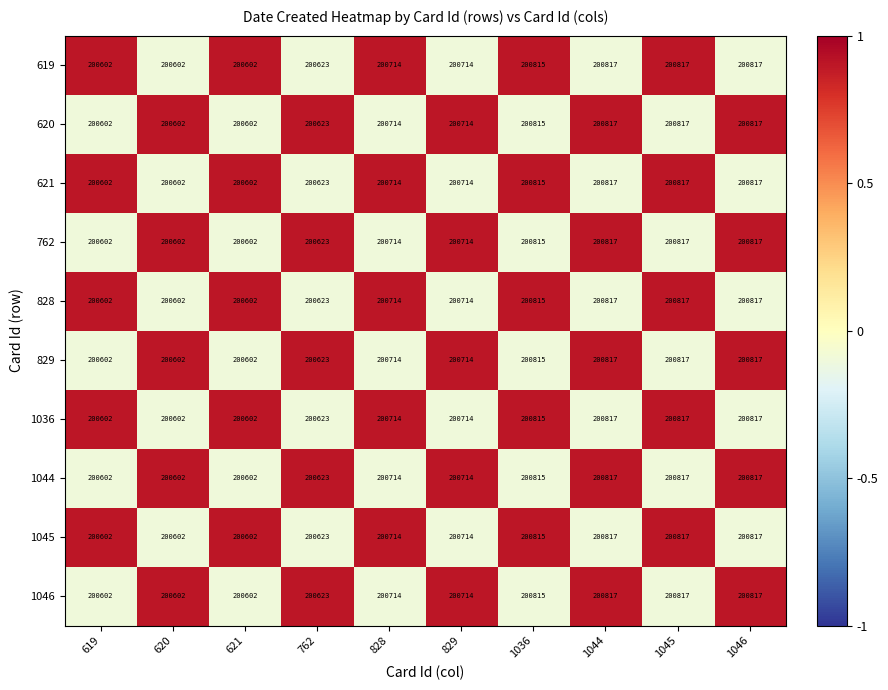

The 1044 series shows 287514 at 1036. True or false?

False